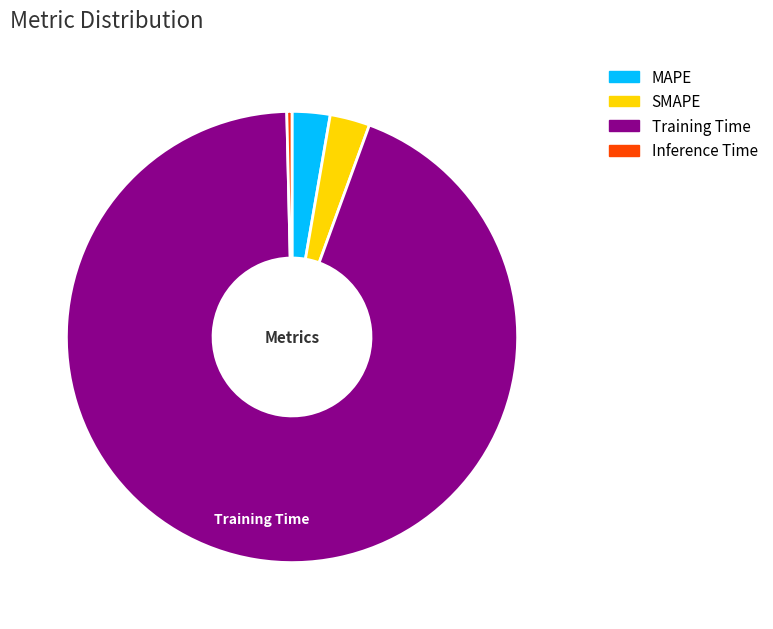

Combined, do MAPE and SMAPE account for over 50%?

No